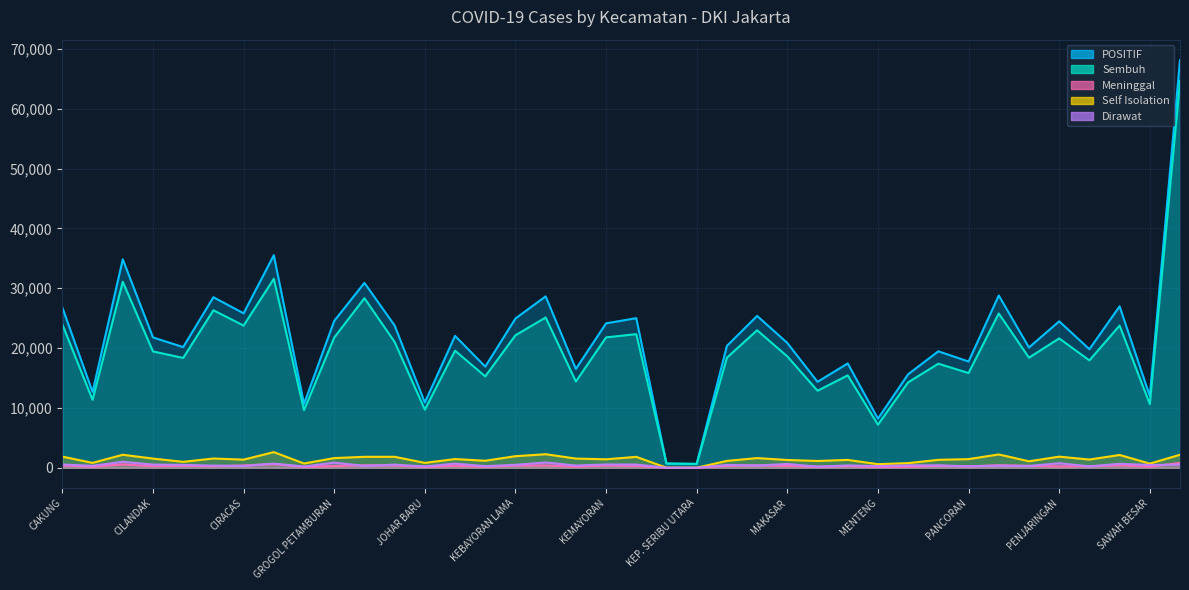

Reading left to right, extract all data points from this chart.

POSITIF: 26789	12669	34839	21783	20172	28506	25817	35526	10687	24546	30902	23781	10904	22043	16905	24950	28650	16521	24141	25006	716	659	20367	25385	20860	14368	17437	8206	15633	19466	17761	28794	20104	24480	19815	26984	11986	68141
Sembuh: 23964	11353	31091	19444	18354	26326	23766	31585	9632	21763	28338	21034	9710	19571	15273	22146	25116	14417	21792	22332	695	640	18402	22984	18616	12873	15447	7207	14279	17394	15834	25786	18398	21623	17946	23768	10642	64635
Meninggal: 417	175	565	265	345	271	385	621	137	304	414	391	159	320	189	371	385	194	381	309	10	6	342	406	302	180	281	124	171	340	231	429	331	236	255	410	179	807
Self Isolation: 1863	820	2178	1537	997	1549	1361	2620	713	1620	1833	1834	820	1456	1174	1937	2268	1538	1416	1826	9	12	1151	1620	1302	1137	1315	602	780	1328	1448	2230	1084	1862	1374	2143	696	2177
Dirawat: 545	321	1005	537	476	360	305	700	205	859	317	522	215	696	269	496	881	372	552	539	2	1	472	375	640	178	394	273	403	404	248	349	291	759	240	663	469	522